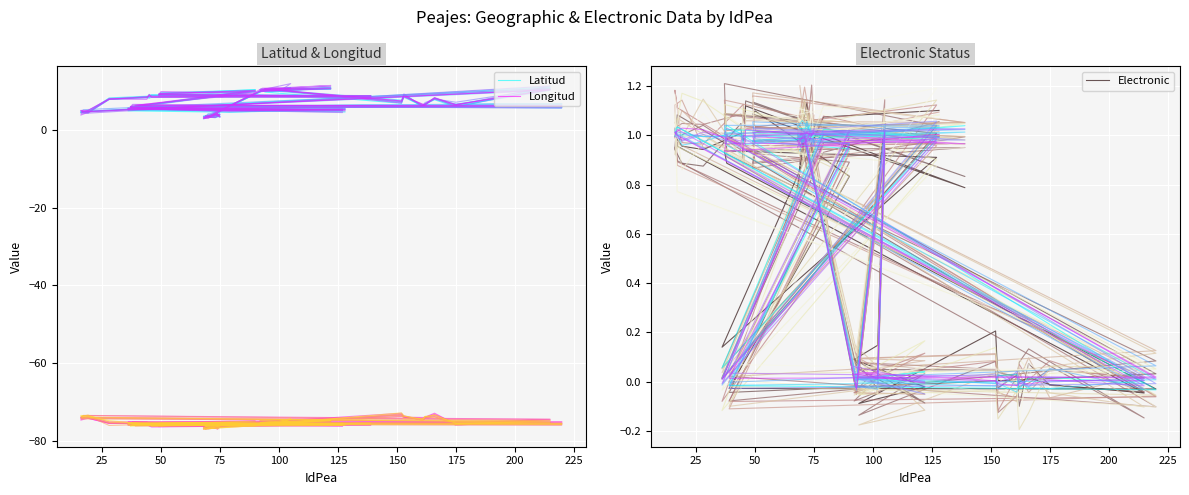

What is the total value across all series at 100?

-72.1